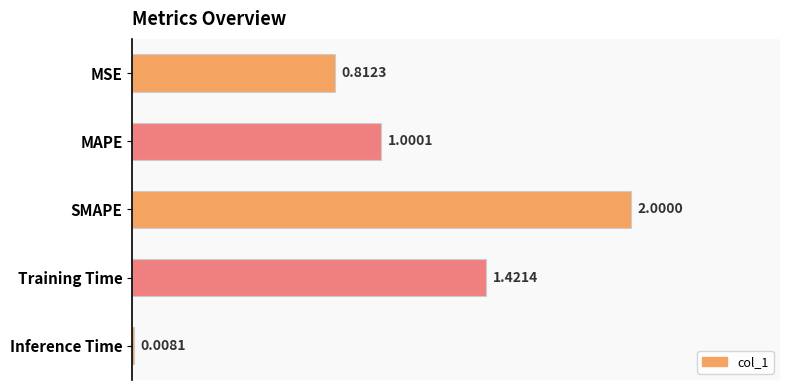

What is the sum of all values?

5.2